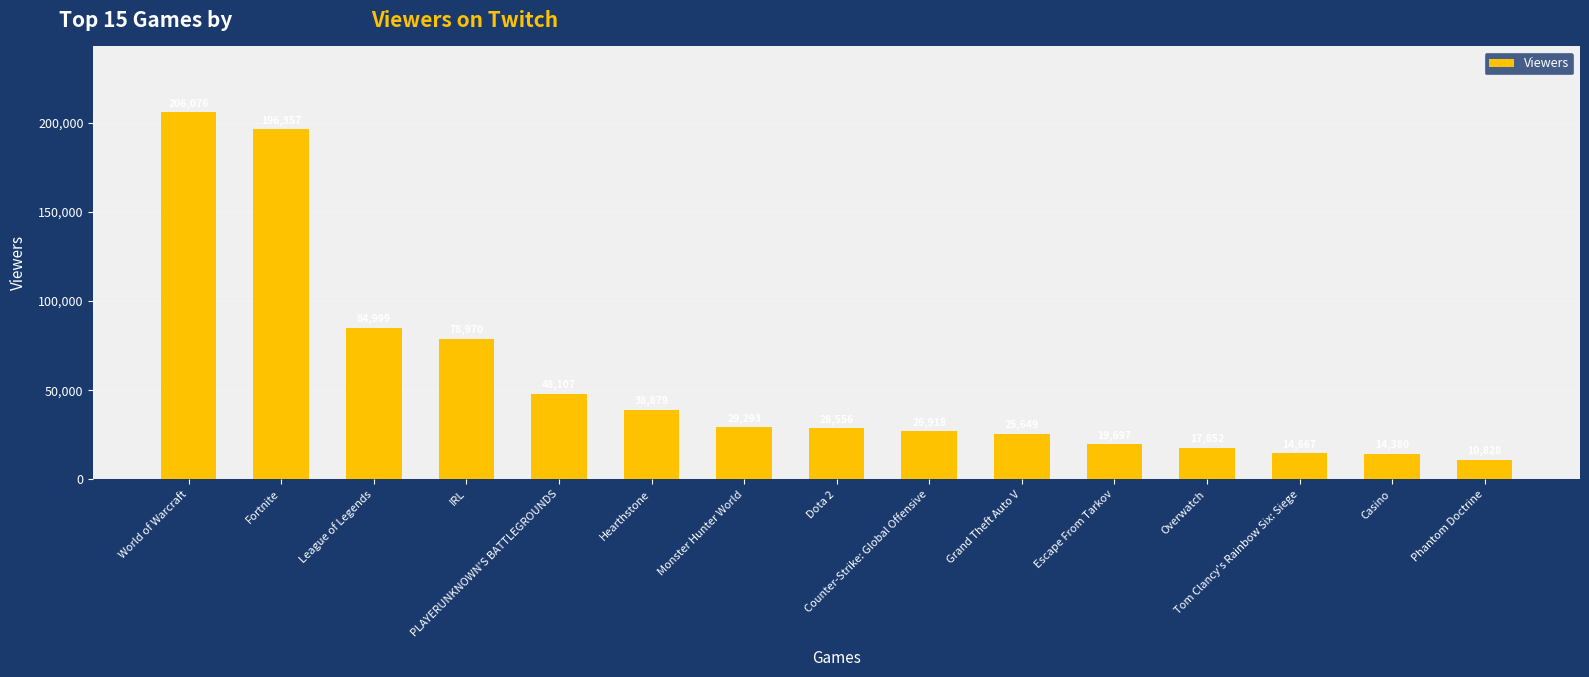

What is the ratio of the value at Escape From Tarkov to the value at Grand Theft Auto V?

0.8